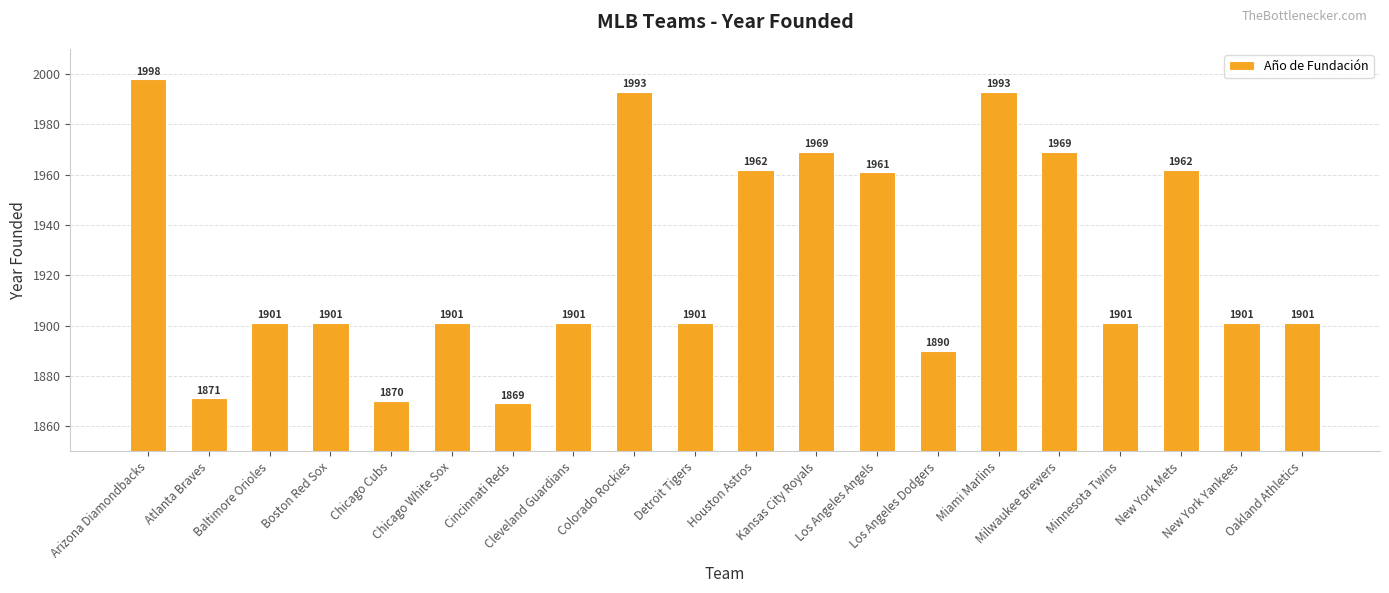

What is the label of the 14th bar from the left?

Los Angeles Dodgers